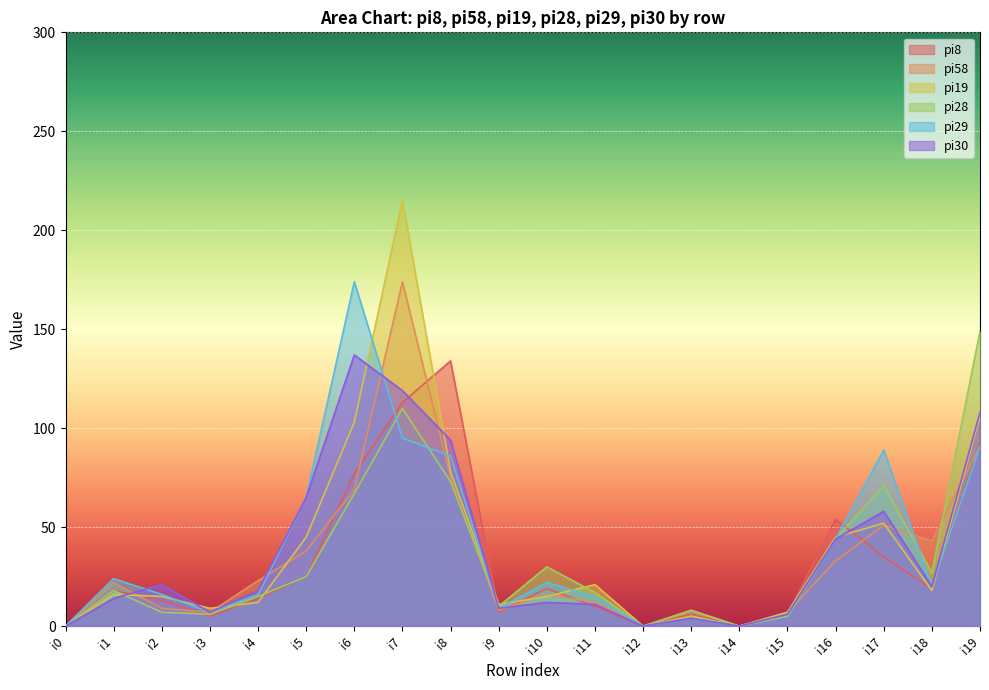

Reading left to right, list all the values displayed in this chart.

pi8: i0=0	i1=18	i2=13	i3=5	i4=14	i5=25	i6=77	i7=113	i8=134	i9=7	i10=19	i11=10	i12=0	i13=6	i14=0	i15=6	i16=54	i17=35	i18=19	i19=93
pi58: i0=0	i1=22	i2=9	i3=7	i4=23	i5=38	i6=69	i7=174	i8=75	i9=8	i10=16	i11=12	i12=0	i13=8	i14=0	i15=7	i16=33	i17=51	i18=43	i19=91
pi19: i0=0	i1=16	i2=15	i3=9	i4=12	i5=45	i6=103	i7=215	i8=78	i9=11	i10=15	i11=21	i12=0	i13=5	i14=0	i15=7	i16=45	i17=52	i18=18	i19=106
pi28: i0=0	i1=18	i2=7	i3=6	i4=15	i5=25	i6=67	i7=110	i8=73	i9=10	i10=30	i11=17	i12=0	i13=8	i14=0	i15=5	i16=44	i17=71	i18=27	i19=149
pi29: i0=0	i1=24	i2=16	i3=7	i4=16	i5=65	i6=174	i7=95	i8=86	i9=9	i10=22	i11=15	i12=0	i13=4	i14=0	i15=6	i16=44	i17=89	i18=20	i19=91
pi30: i0=0	i1=14	i2=21	i3=7	i4=18	i5=65	i6=137	i7=119	i8=94	i9=9	i10=12	i11=11	i12=0	i13=4	i14=0	i15=6	i16=44	i17=58	i18=20	i19=108